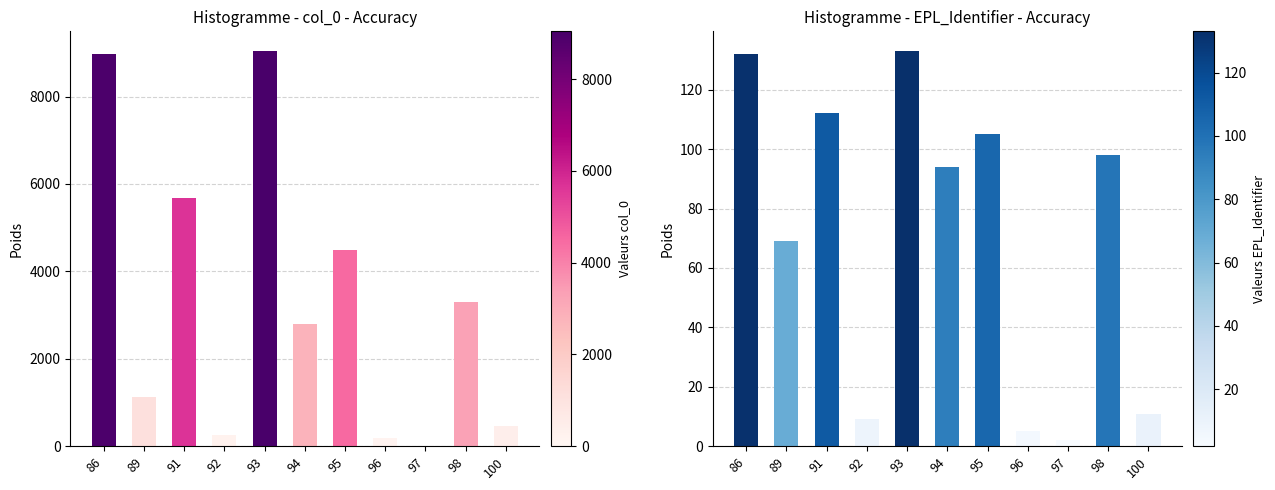

Where does the col_0 series first go above 2795?

86